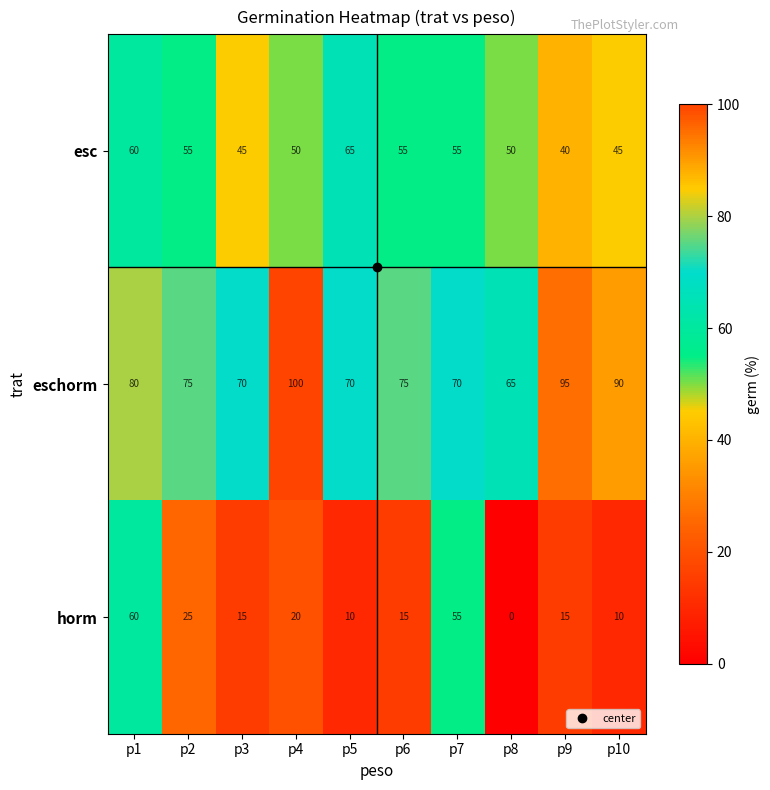

The value of esc at p4 is 50. True or false?

True